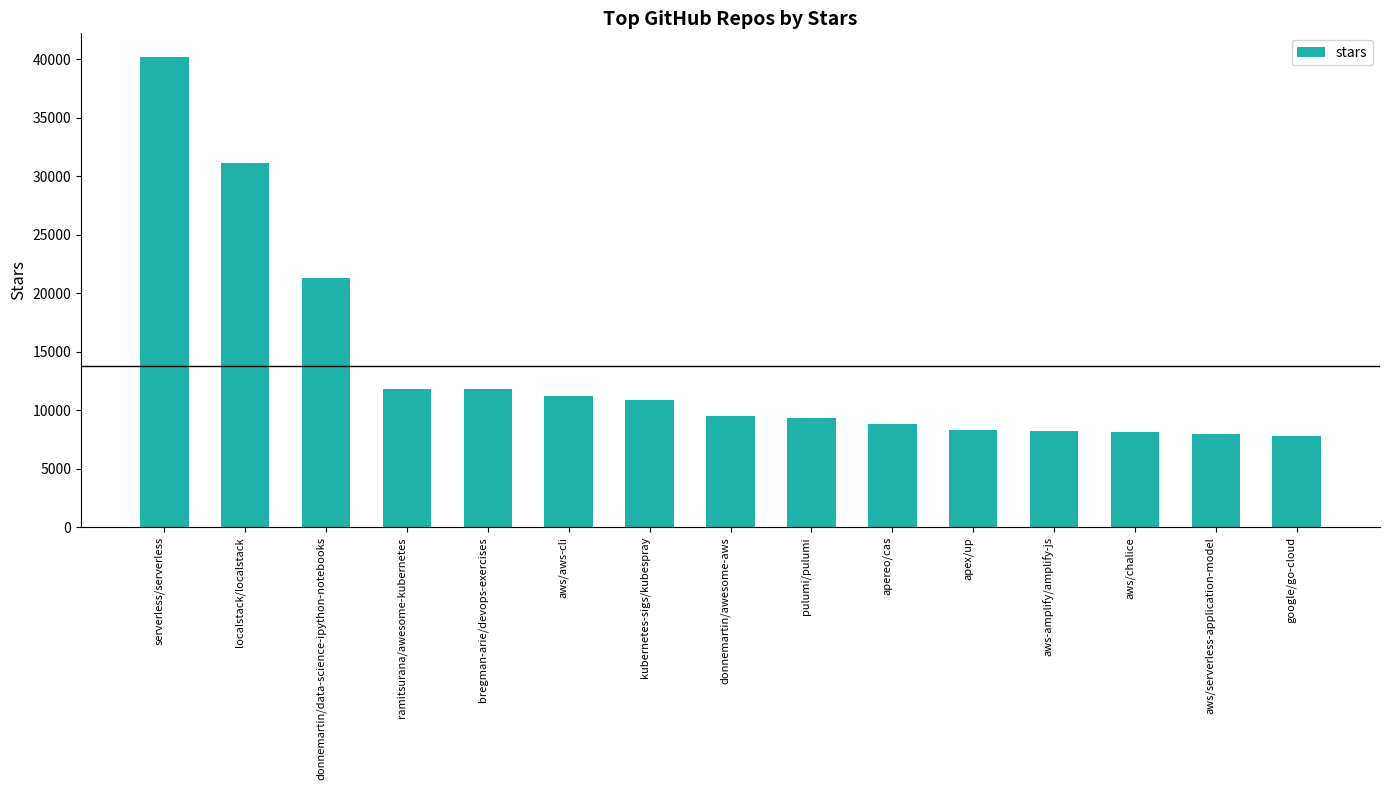

Are the bars grouped side by side (vs. stacked)?

No